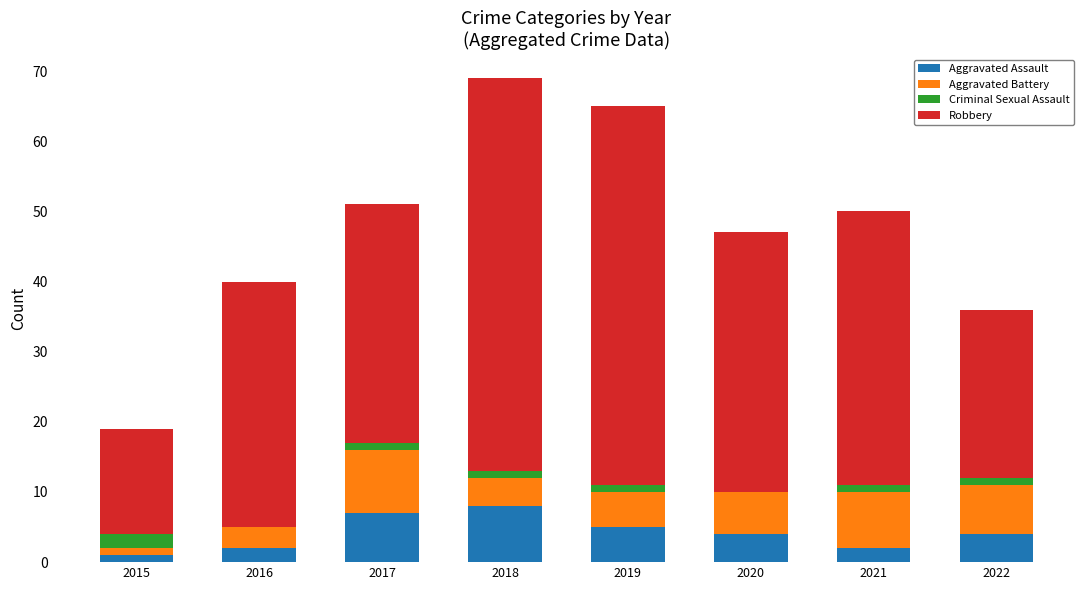

Is it true that Aggravated Assault equals 4 at 2020?

True